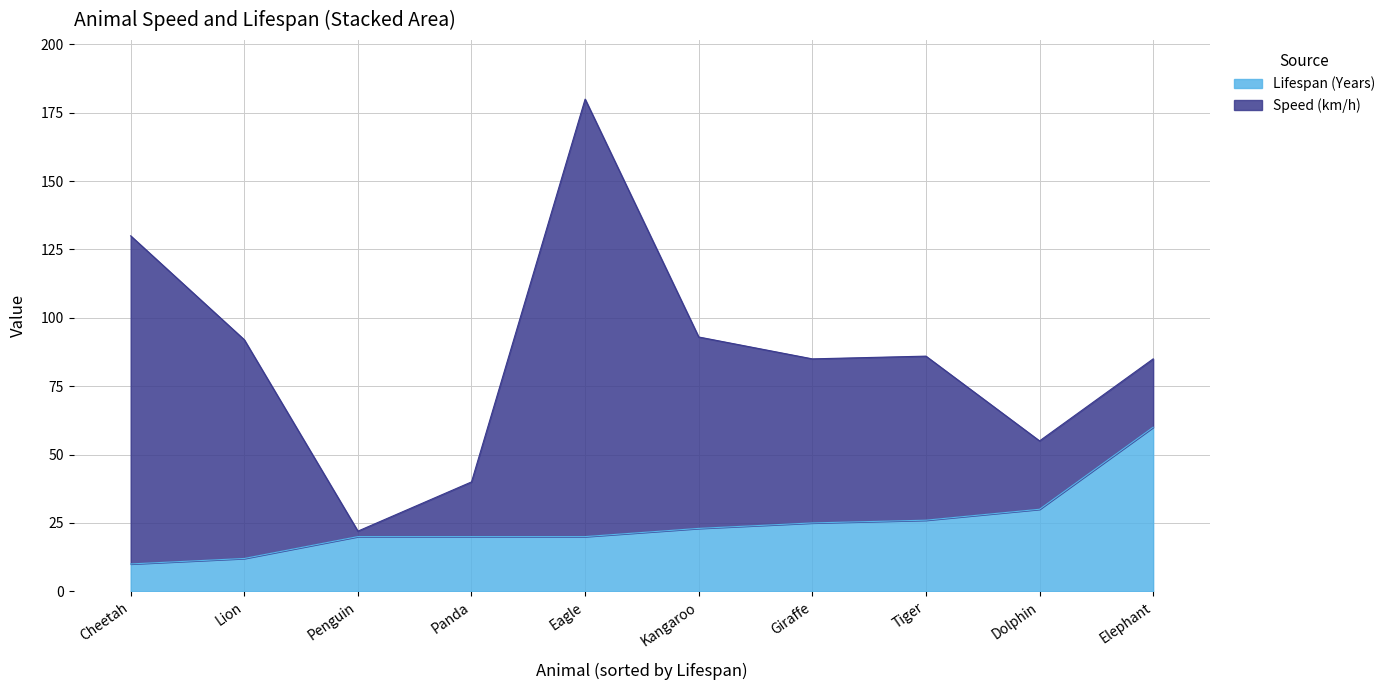

The value of Speed (km/h) at Panda is 20. True or false?

True